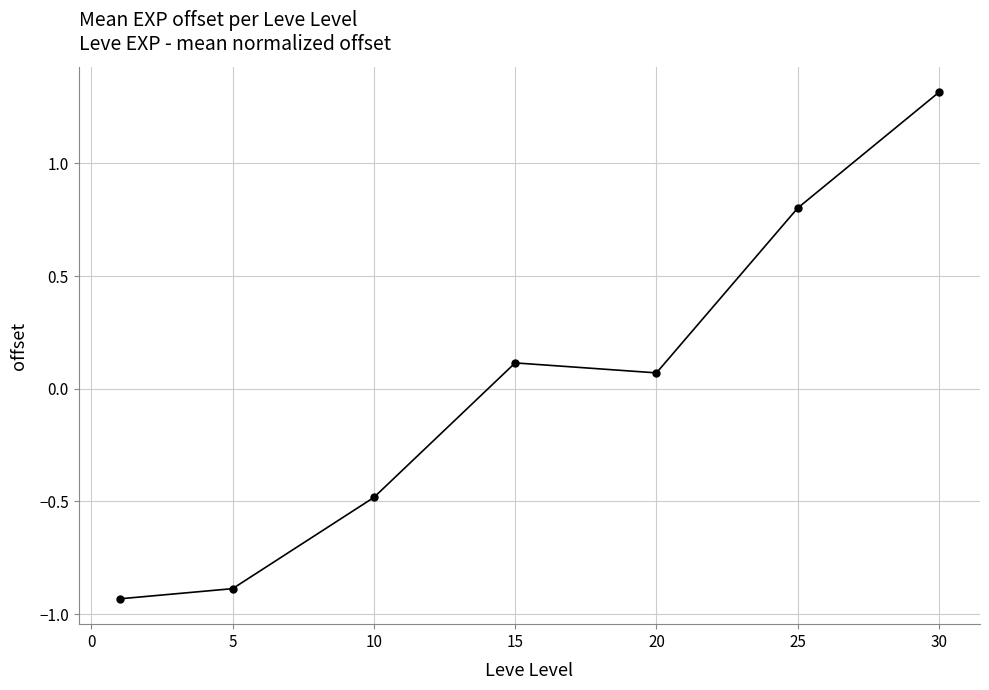

How many series are shown in this chart?

1